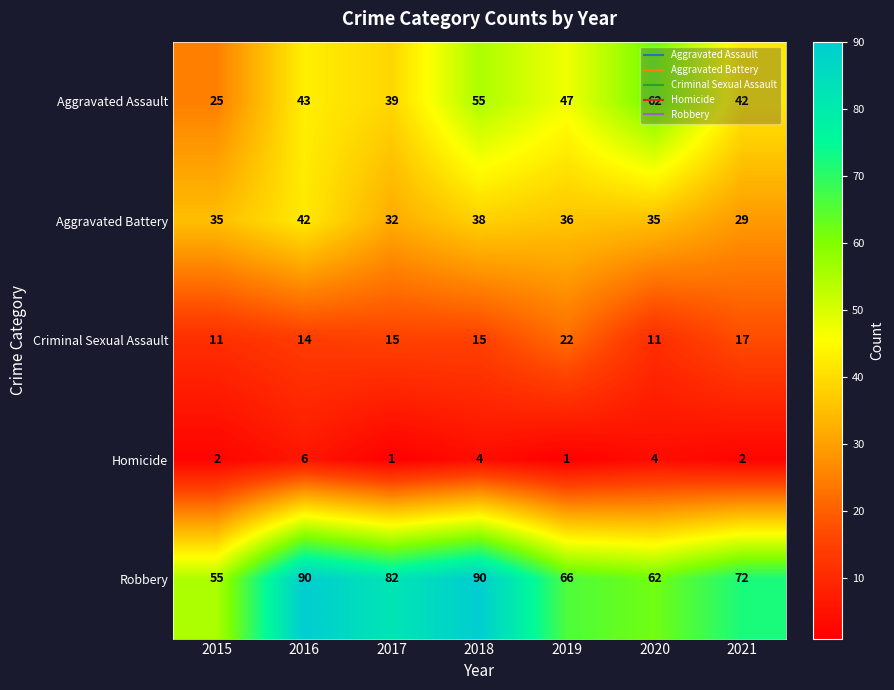

What is the highest value of the Homicide series?

6